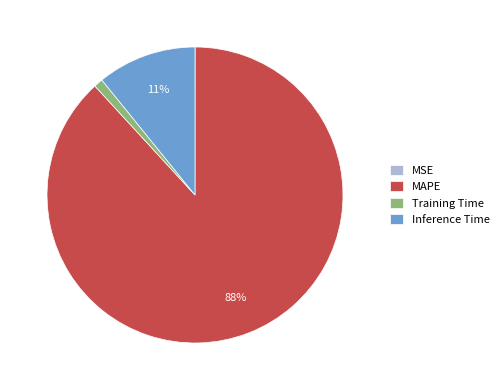

Is the sum of MAPE and Training Time greater than half?

Yes